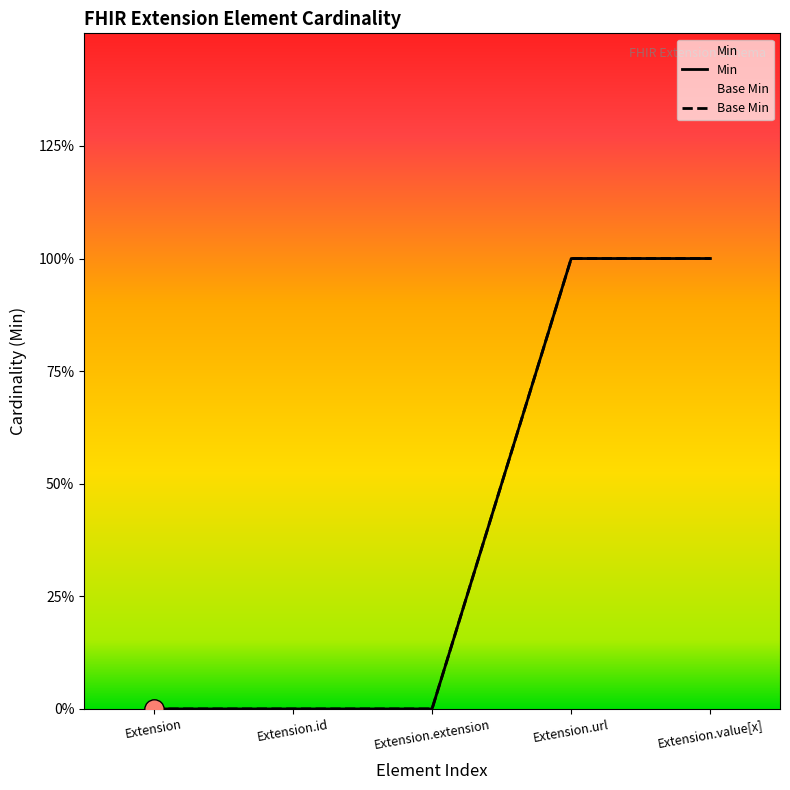

True or false: Base Min and Min cross at least once.

False